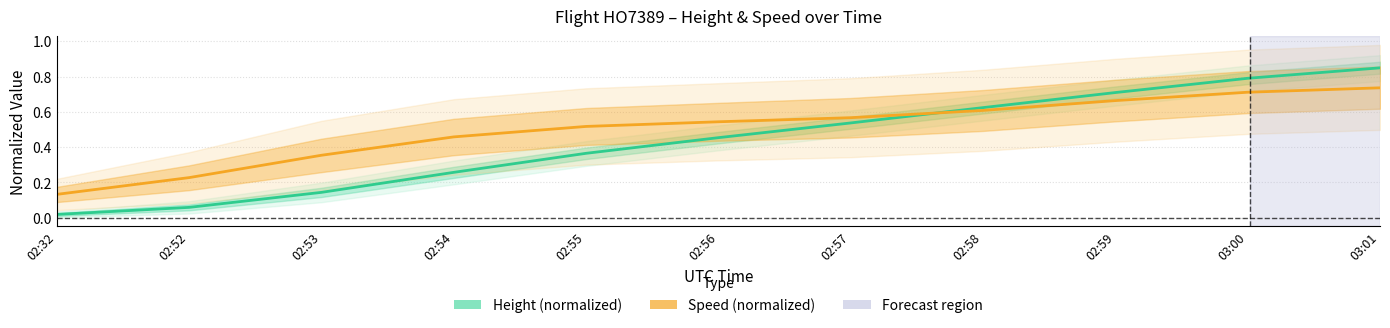

At which category is the sum across all series the highest?

03:01